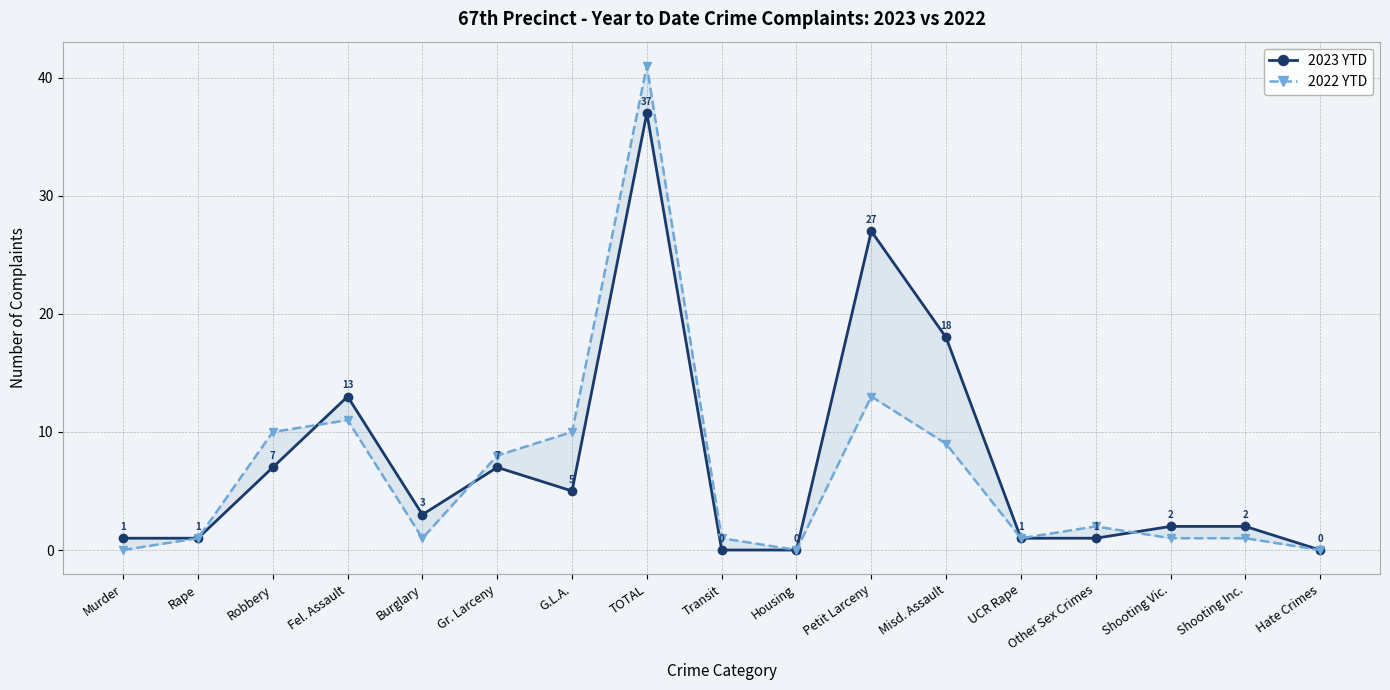

True or false: 2022 YTD has a value of 0 at Rape.

False